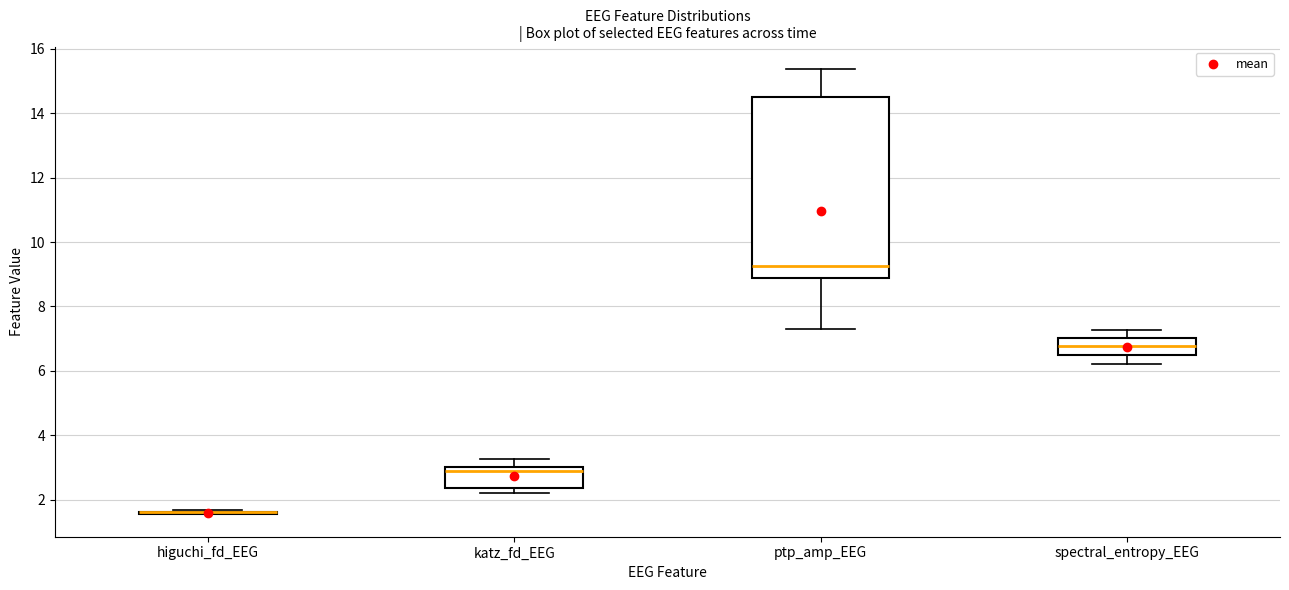

Which box is the tallest, from its lower edge to its upper edge?

ptp_amp_EEG